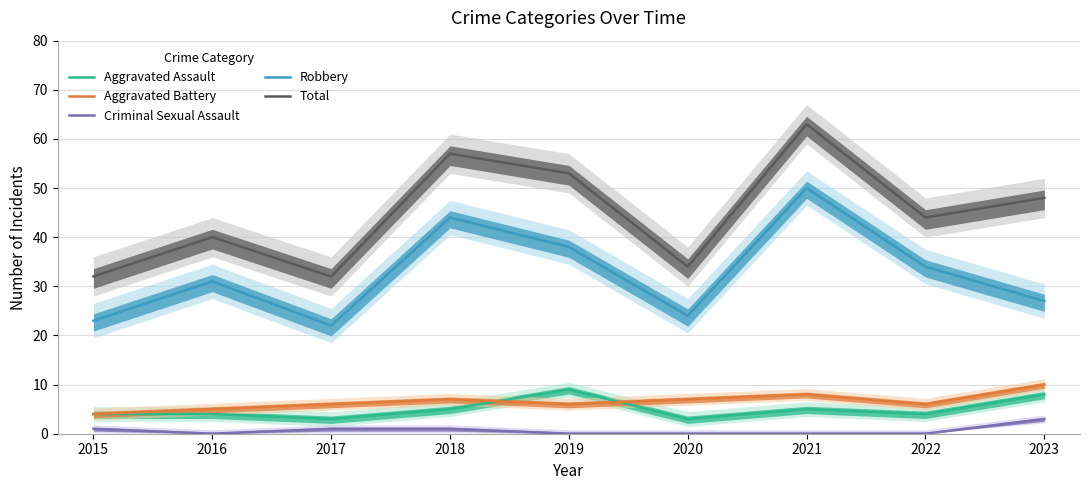

What is the difference between the Robbery values at 2015 and 2019?

15